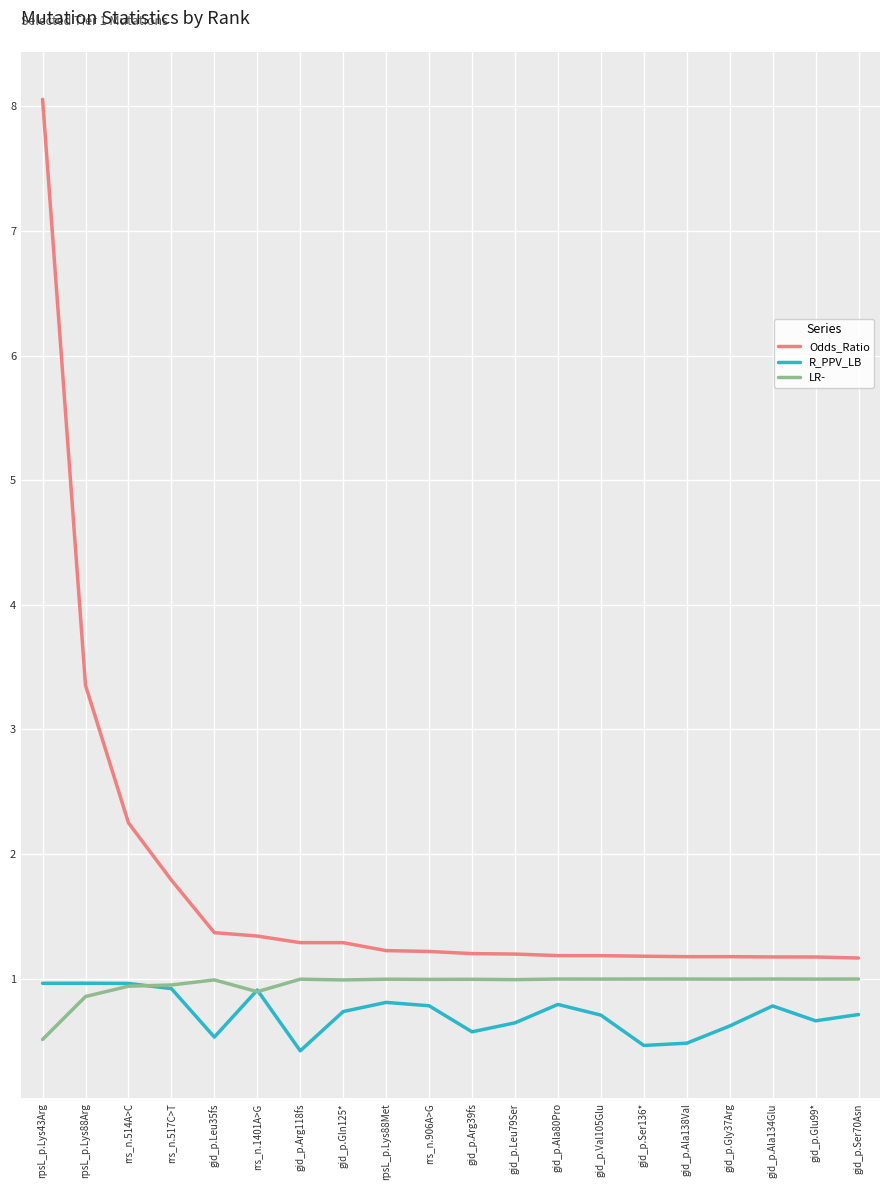

What position from the left is gid_p.Ser136*?

15